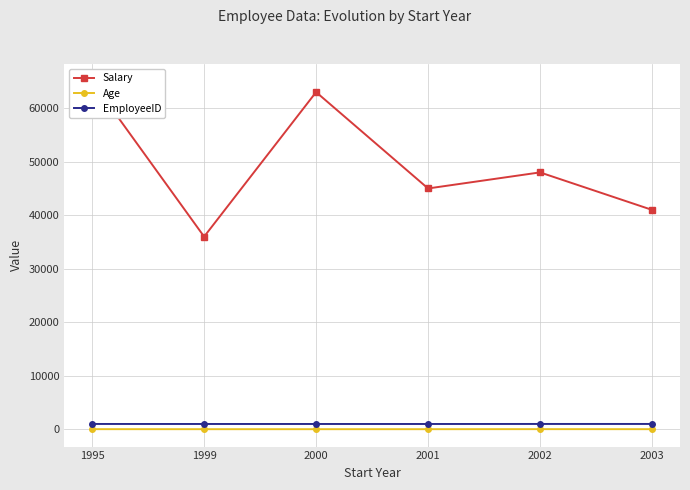

True or false: EmployeeID and Salary intersect in this chart.

False